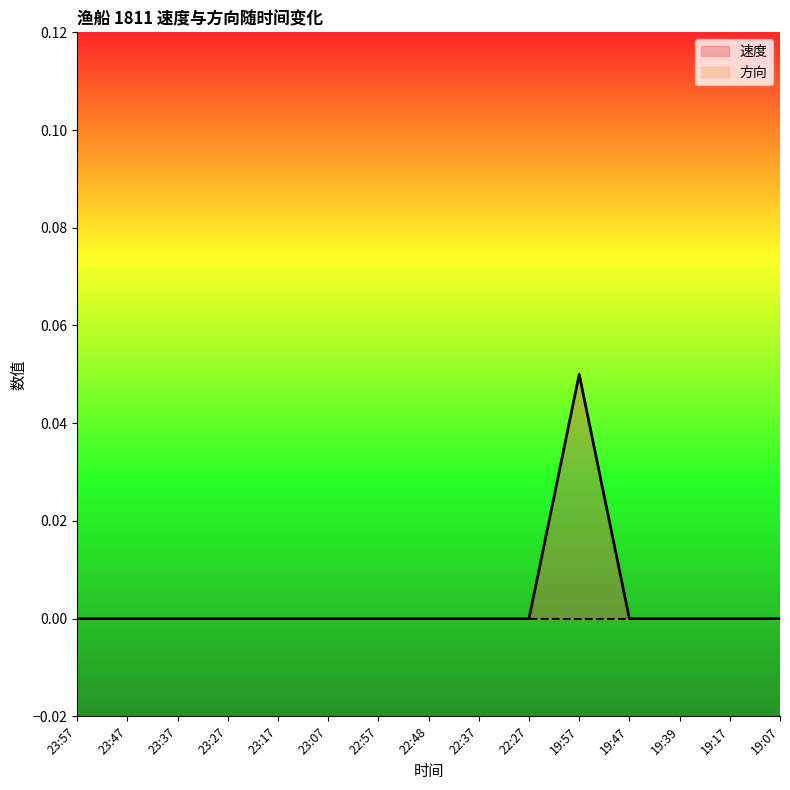

Reading right to left, extract all data points from this chart.

0.0	0.0	0.0	0.0	0.1	0.0	0.0	0.0	0.0	0.0	0.0	0.0	0.0	0.0	0.0